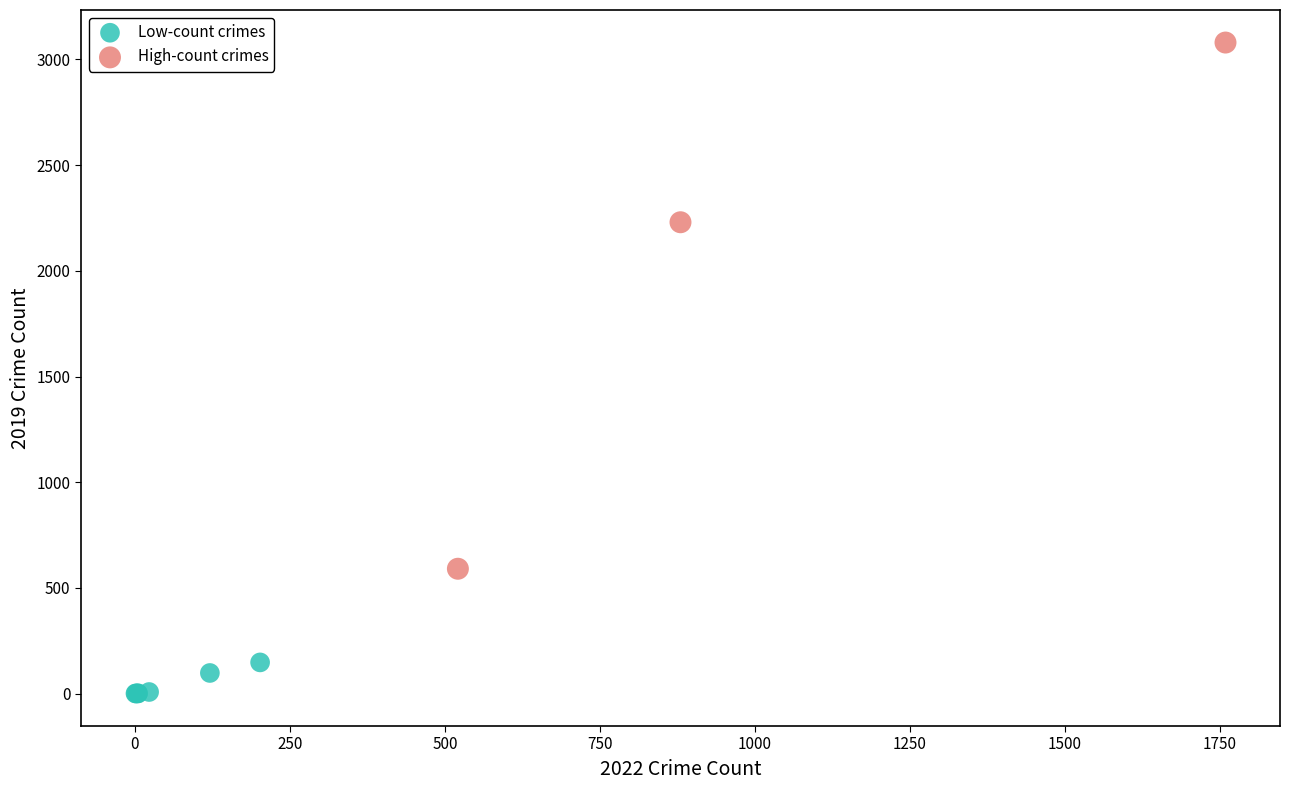

Which series has the largest Y range (max minus min)?

High-count crimes